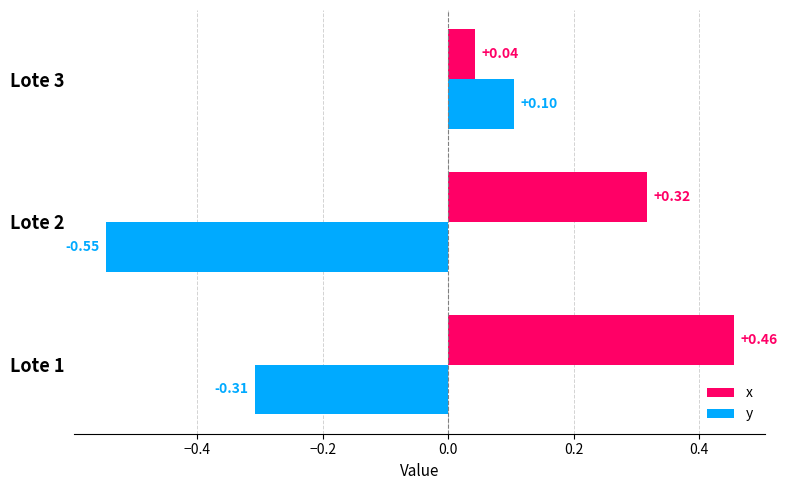

How many data points in y are above 0?

1